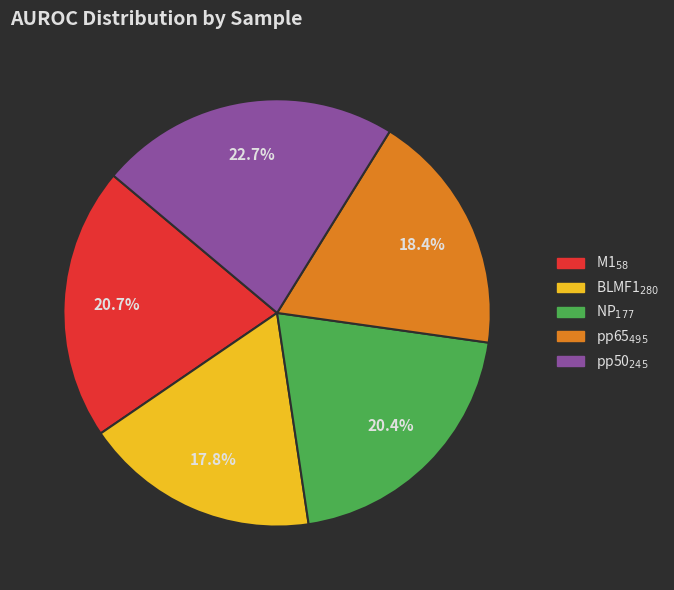

To the nearest percent, what percentage of the pie is NP$_{177}$?

20%